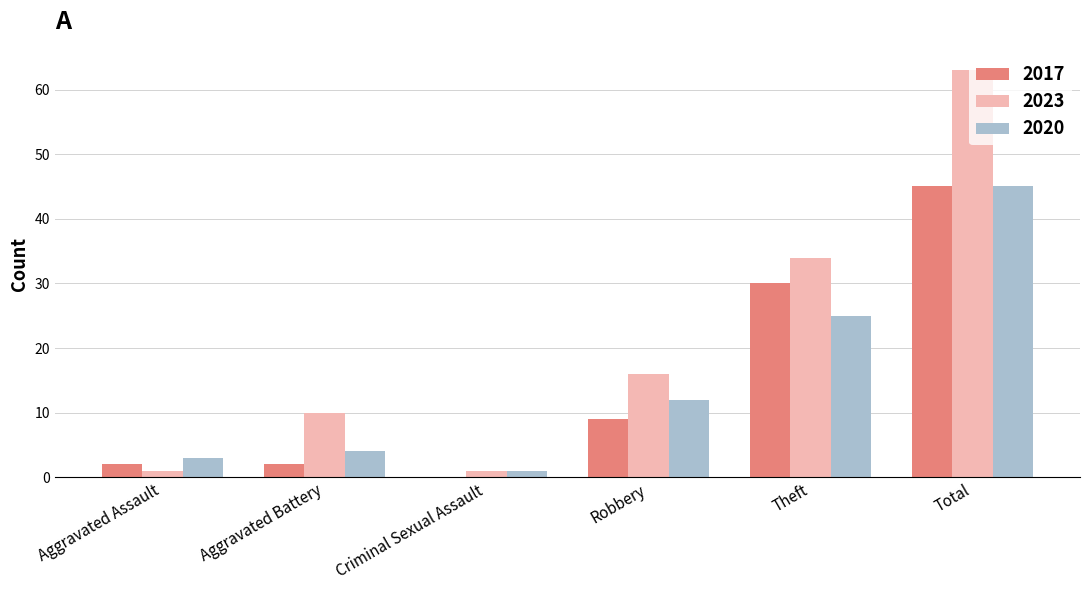

The 2023 series shows 1 at Aggravated Assault. True or false?

True